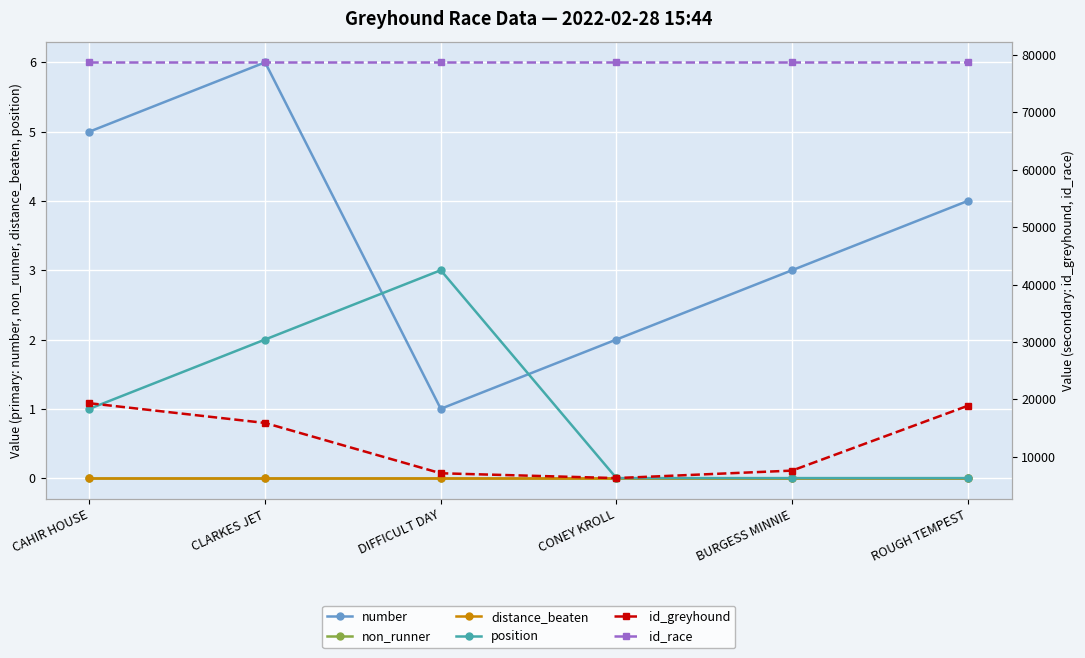

List the series in order of their peak value, lowest first.

non_runner, distance_beaten, position, number, id_greyhound, id_race